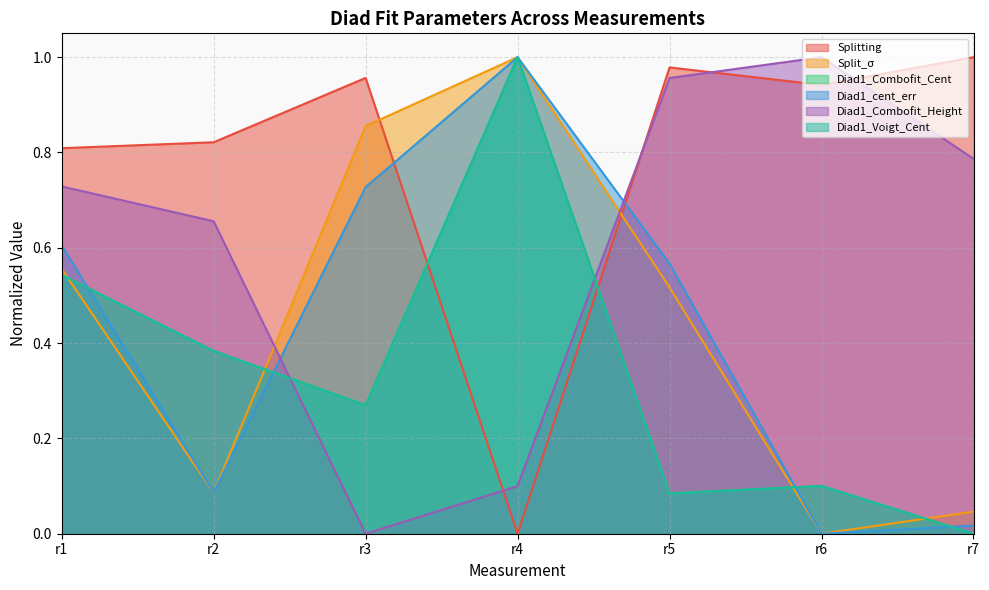

Rank the categories by Diad1_Voigt_Cent value from highest to lowest.

r4, r1, r2, r3, r6, r5, r7